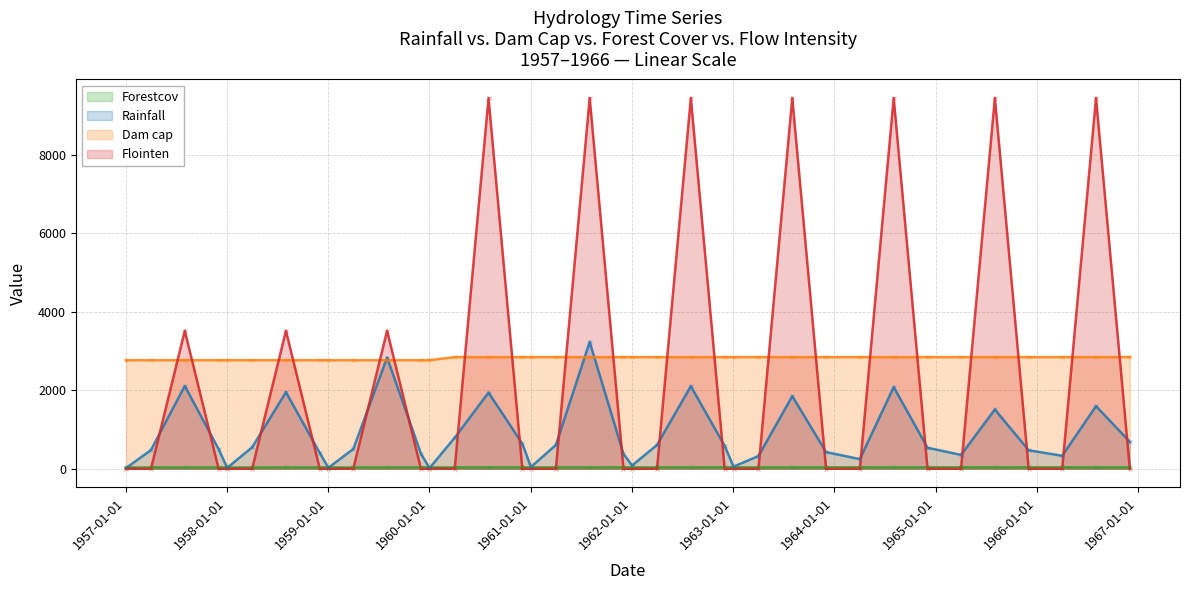

At how many categories does at least one series exceed 1671?

37